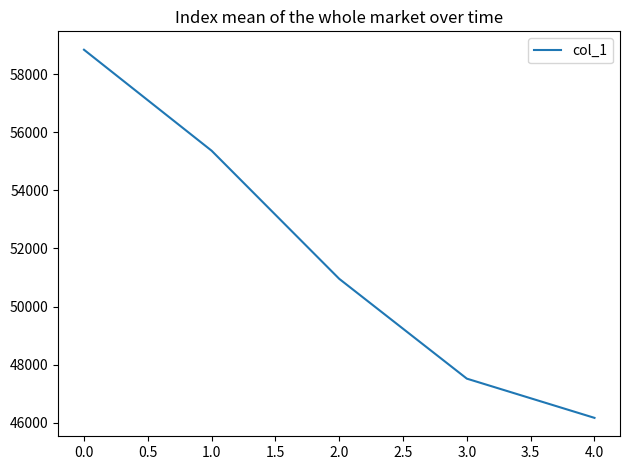

Rank the categories by value from highest to lowest.

0.0, 1.0, 2.0, 3.0, 4.0